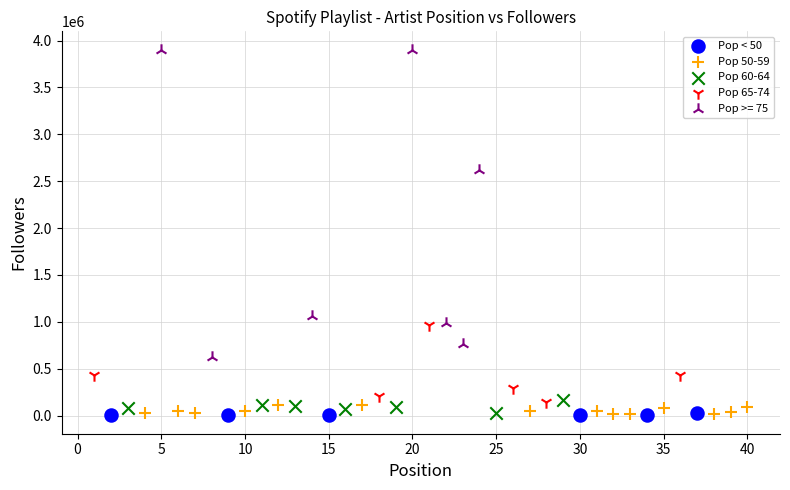

Which series reaches the maximum Y coordinate?

Pop >= 75